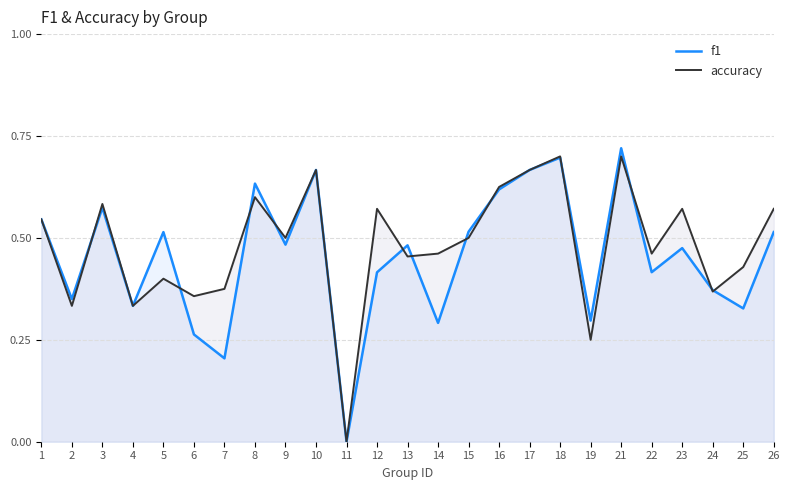

Reading left to right, transcribe all the data shown in this chart.

f1: 0.5	0.3	0.6	0.3	0.5	0.3	0.2	0.6	0.5	0.7	0.0	0.4	0.5	0.3	0.5	0.6	0.7	0.7	0.3	0.7	0.4	0.5	0.4	0.3	0.5
accuracy: 0.5	0.3	0.6	0.3	0.4	0.4	0.4	0.6	0.5	0.7	0.0	0.6	0.5	0.5	0.5	0.6	0.7	0.7	0.2	0.7	0.5	0.6	0.4	0.4	0.6